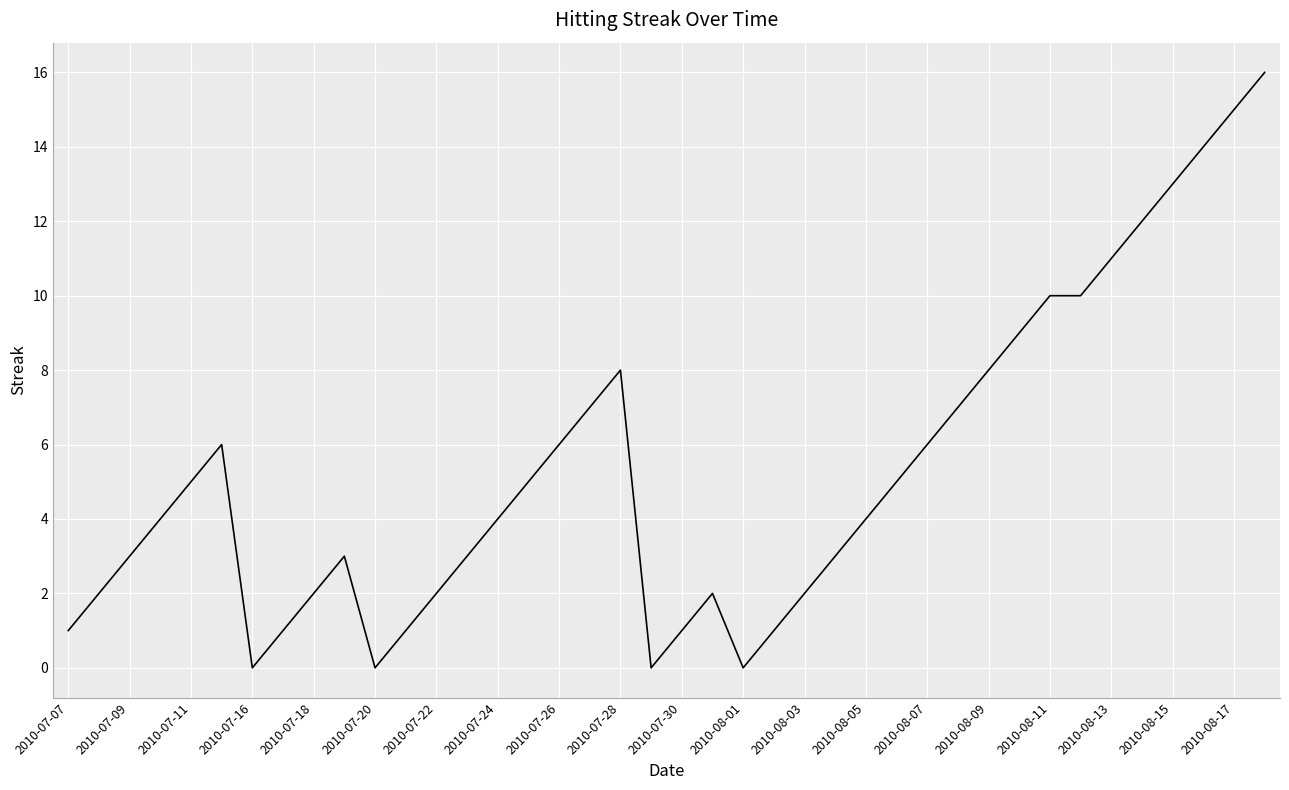

What is the maximum value shown in the chart?

16